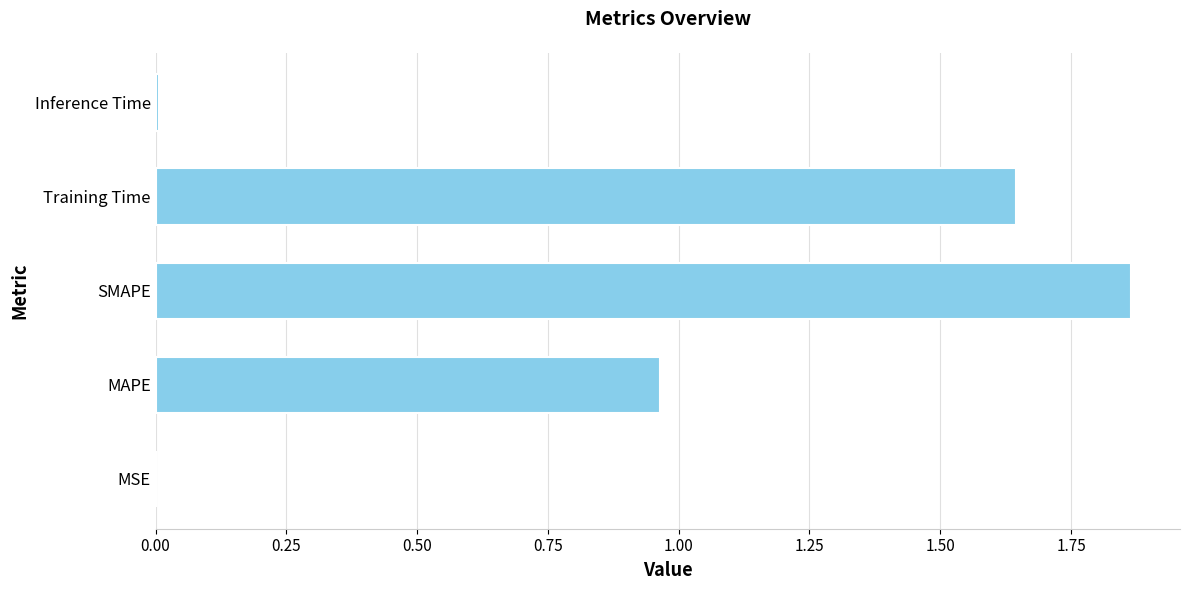

The chart shows a value of 2.5 at SMAPE. True or false?

False